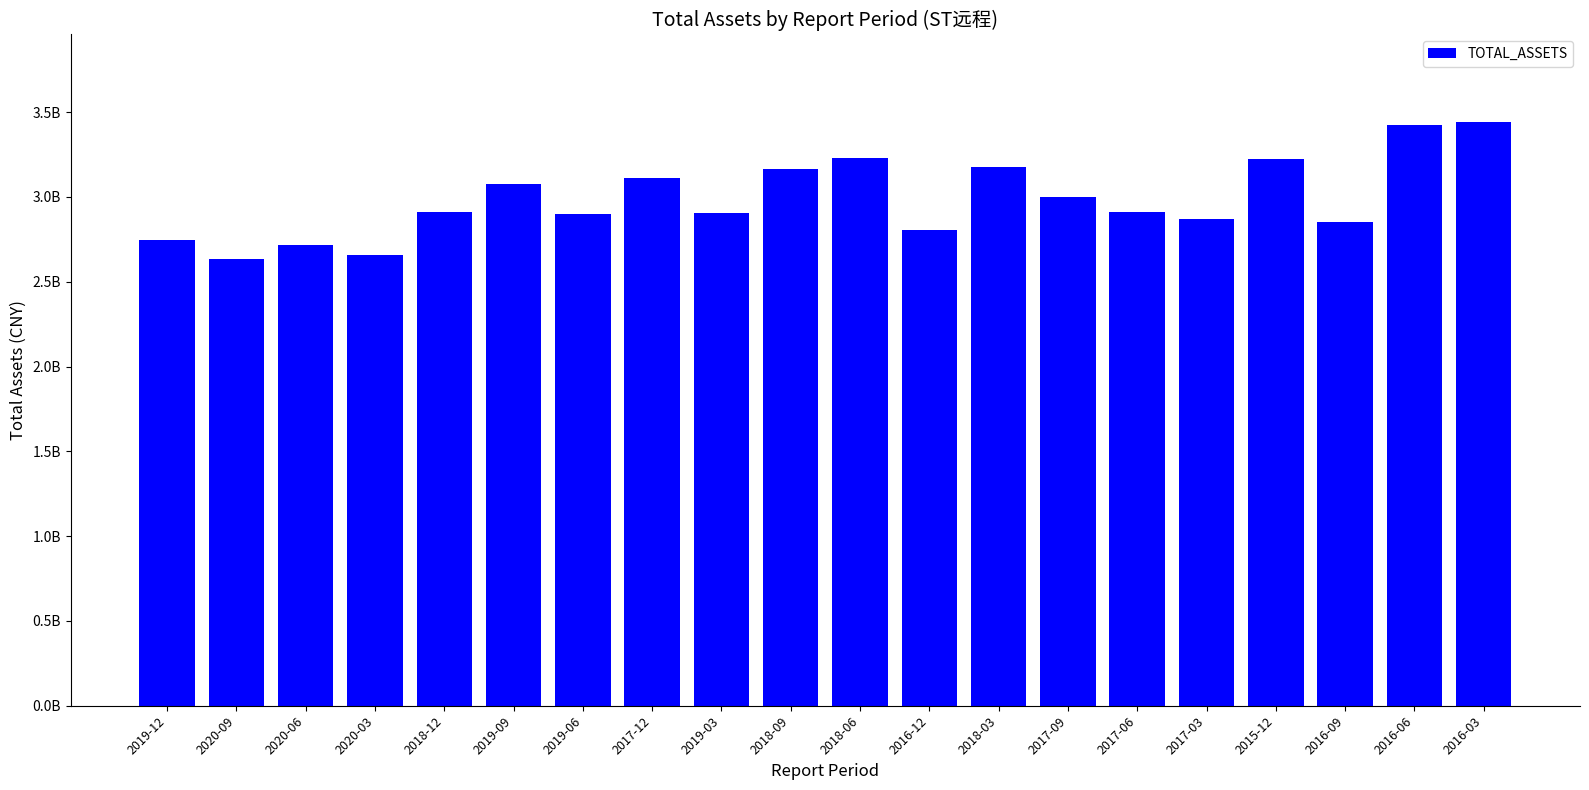

At which label is the value closest to 3036896255?

2017-09